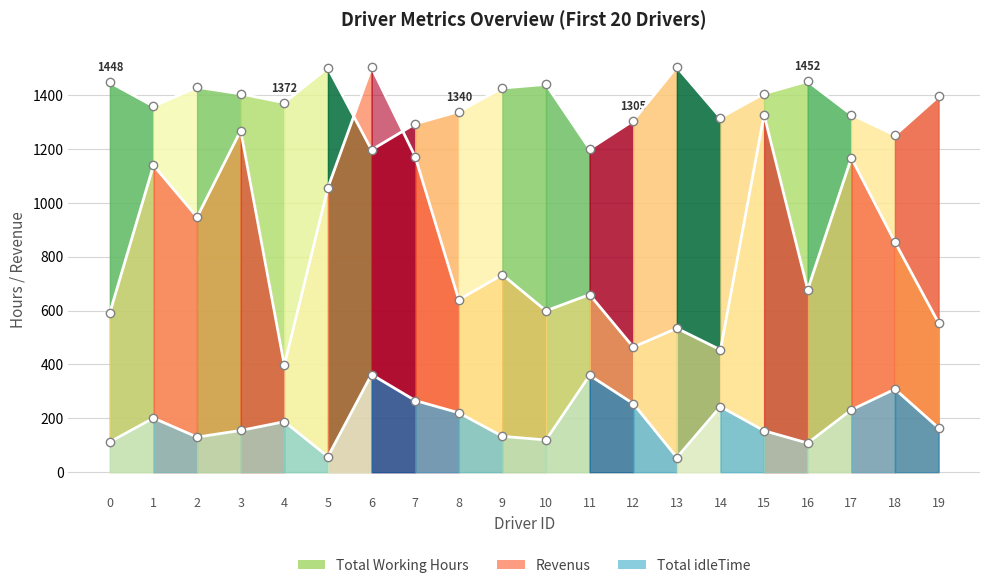

Does the chart have visible grid lines?

Yes